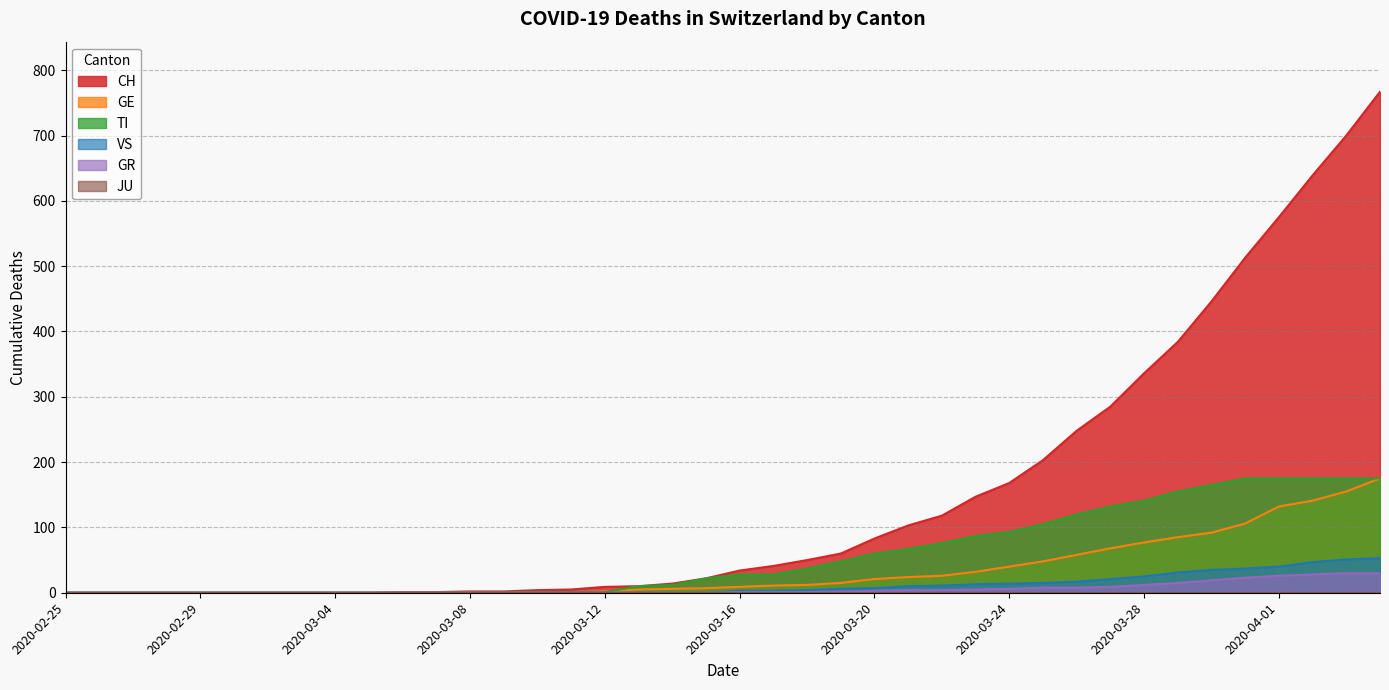

Which series has the largest range (max minus min)?

CH